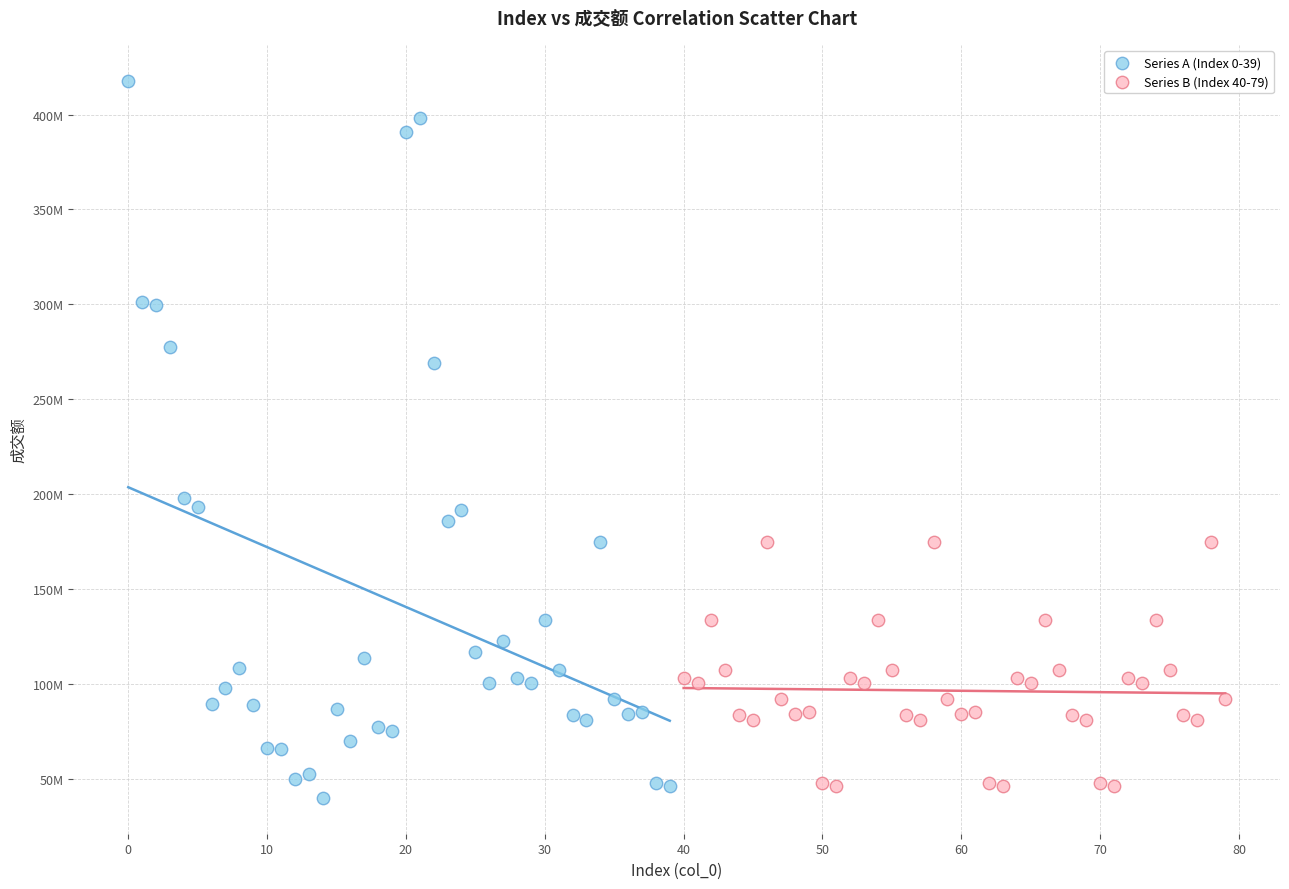

Which series has the largest Y range (max minus min)?

Series A (Index 0-39)